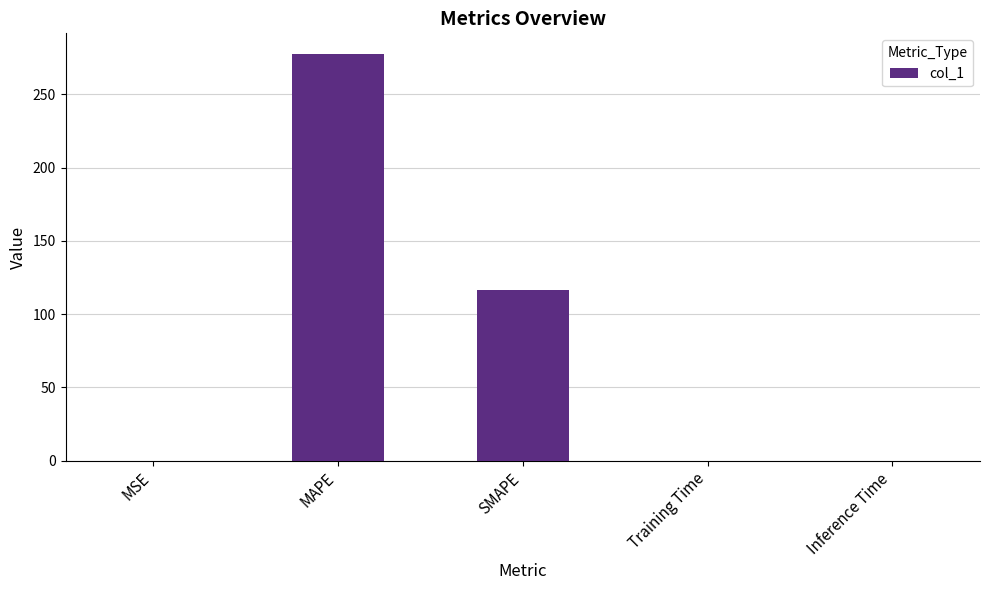

Between MAPE and MSE, which is larger?

MAPE